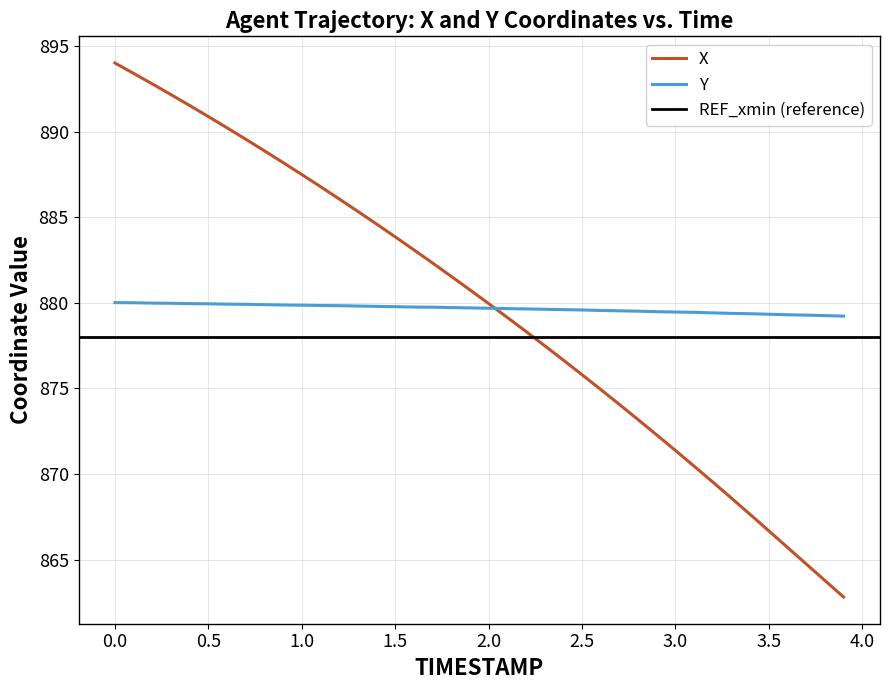

Reading left to right, transcribe all the data shown in this chart.

X: 894.0	893.4	892.8	892.2	891.5	890.9	890.2	889.6	888.9	888.2	887.5	886.8	886.1	885.3	884.6	883.9	883.1	882.3	881.5	880.8	880.0	879.1	878.3	877.5	876.7	875.8	874.9	874.1	873.2	872.3	871.4	870.5	869.5	868.6	867.6	866.7	865.7	864.7	863.8	862.8
Y: 880.0	880.0	880.0	880.0	880.0	879.9	879.9	879.9	879.9	879.9	879.9	879.8	879.8	879.8	879.8	879.8	879.8	879.7	879.7	879.7	879.7	879.7	879.6	879.6	879.6	879.6	879.6	879.5	879.5	879.5	879.5	879.4	879.4	879.4	879.4	879.3	879.3	879.3	879.3	879.2